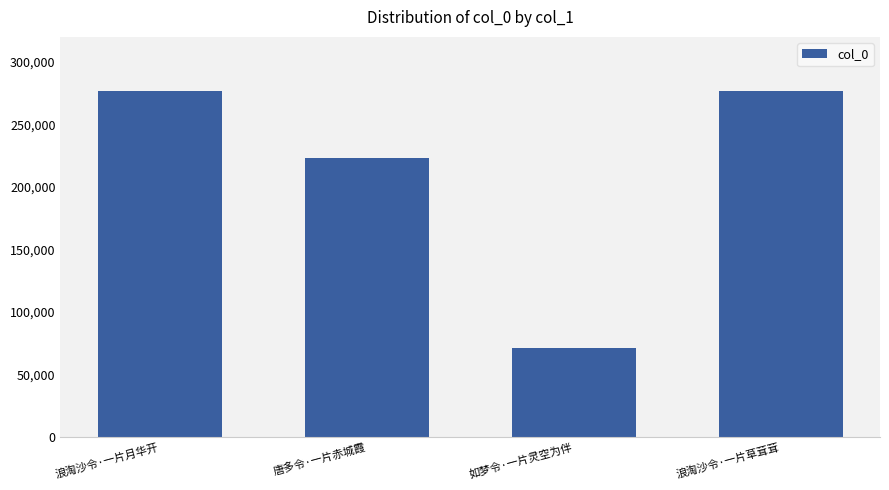

What is the approximate value at 如梦令·一片灵空为伴, to the nearest 50?

71700